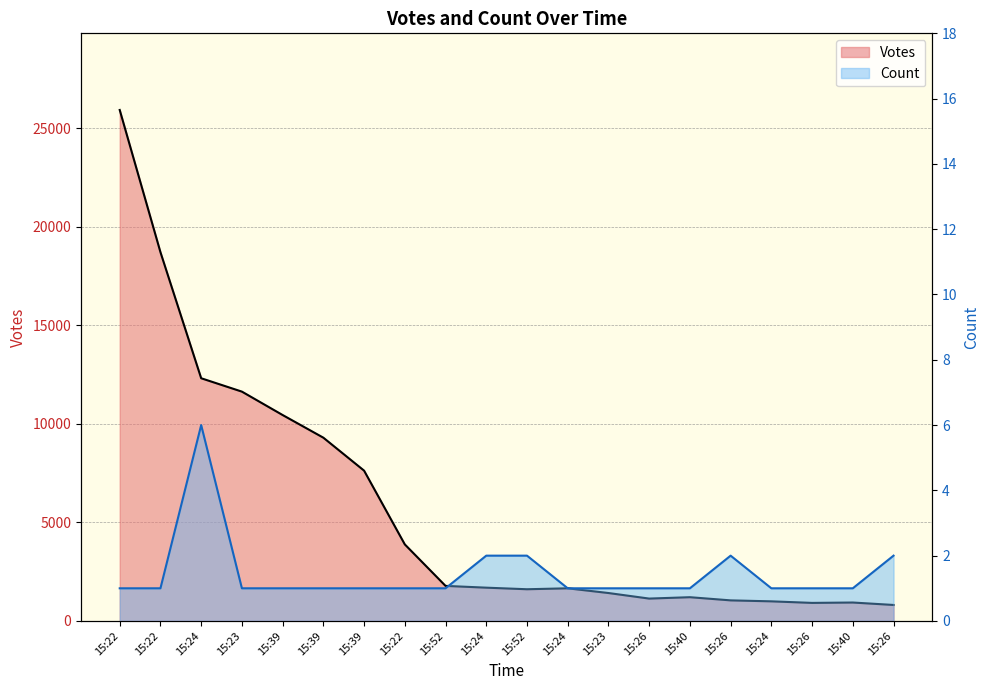

How many data points does each series have?

20